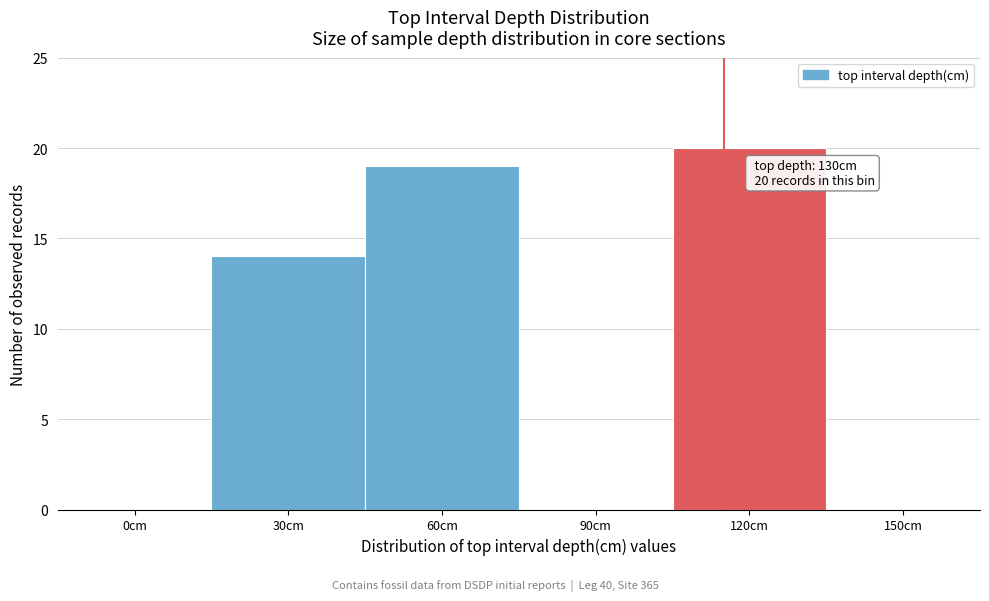

Reading right to left, what are all the values shown in this chart?

150cm=0	120cm=20	90cm=0	60cm=19	30cm=14	0cm=0